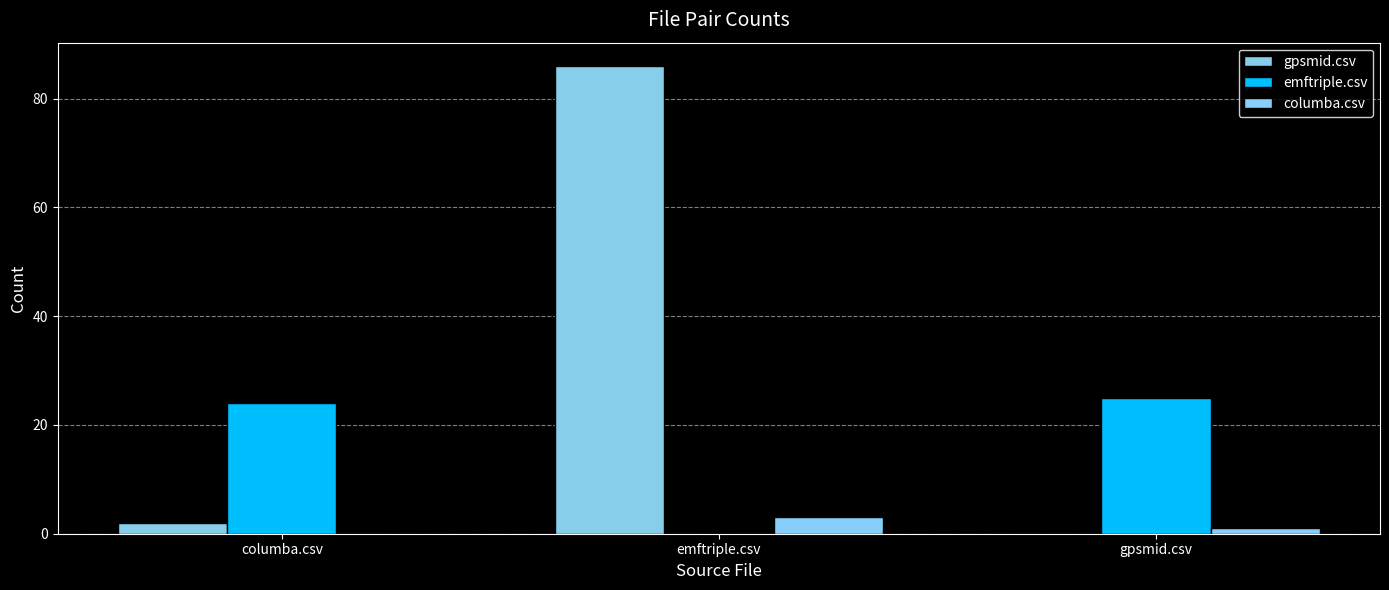

What is the sum of all emftriple.csv values?

49